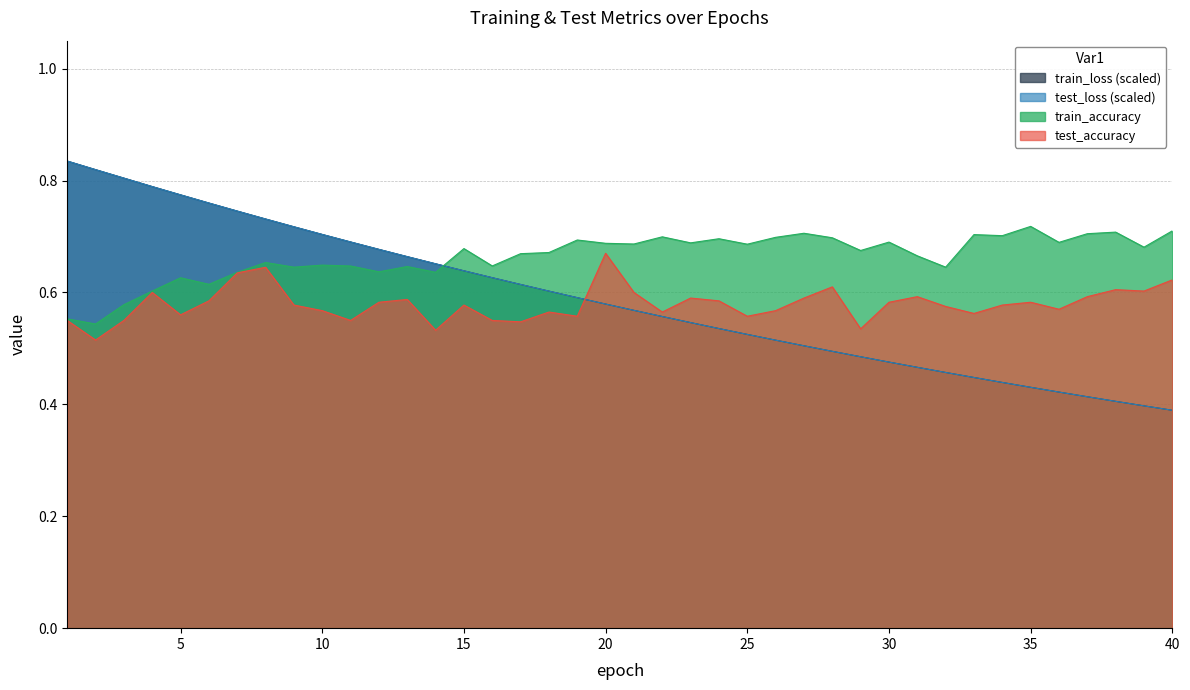

At 21, list the series in order from smallest to largest.

train_loss, test_loss, test_accuracy, train_accuracy